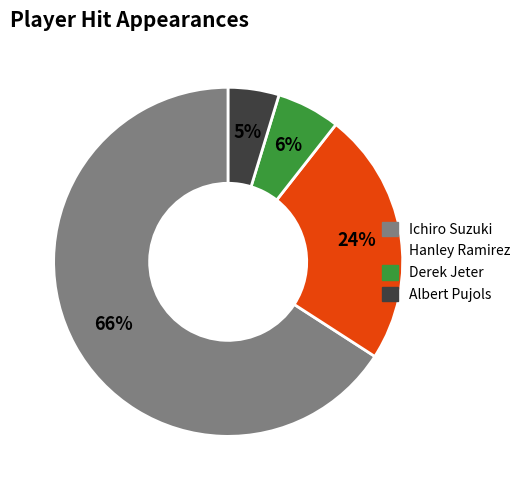

Which category has the smallest portion of the pie?

Albert Pujols